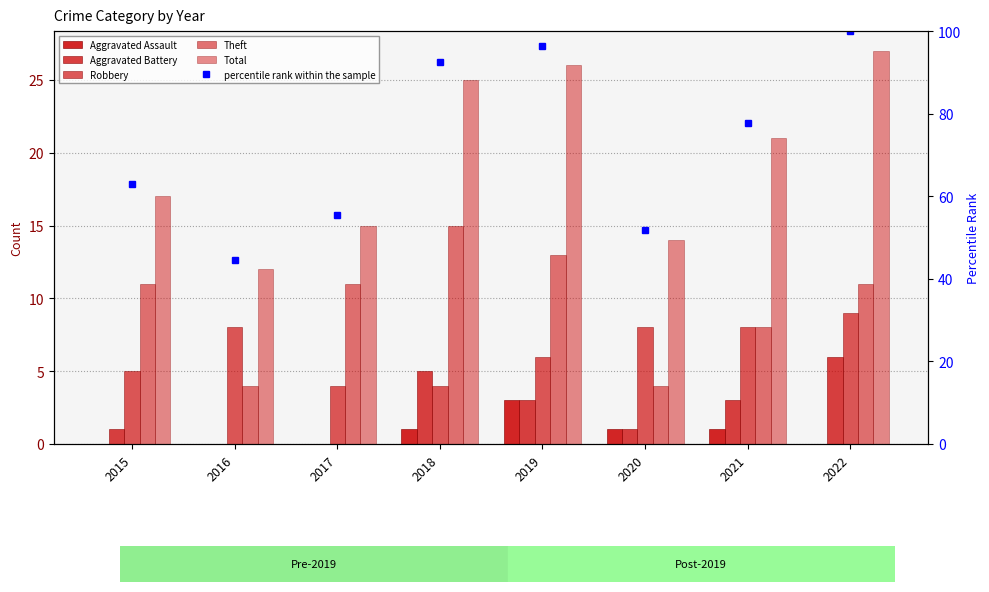

True or false: Aggravated Assault has a value of -1.0 at 2016.

False